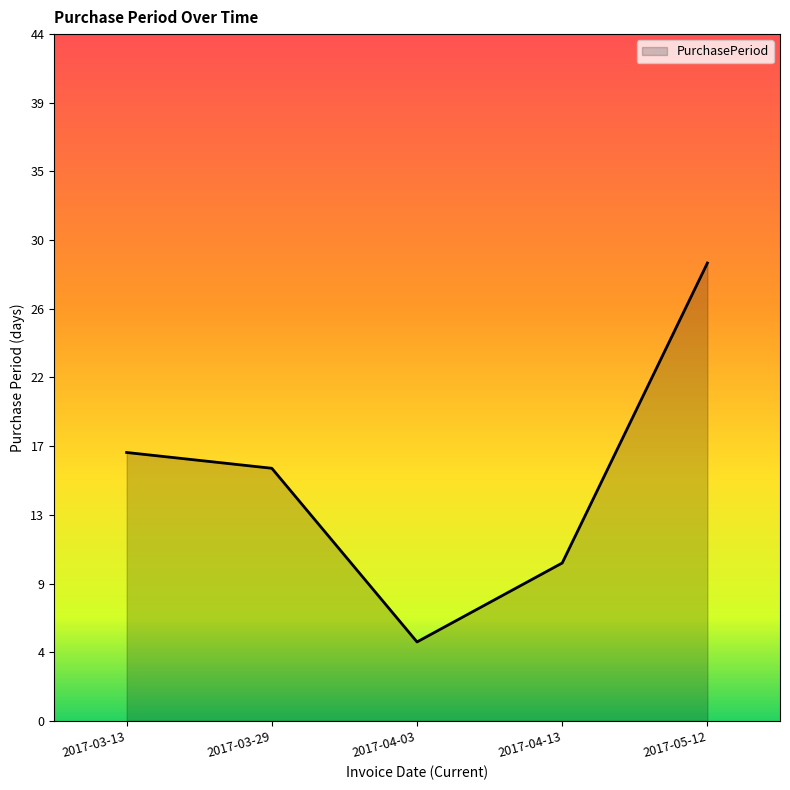

How many interior local valleys (lower than both neighbors) does the data have?

1